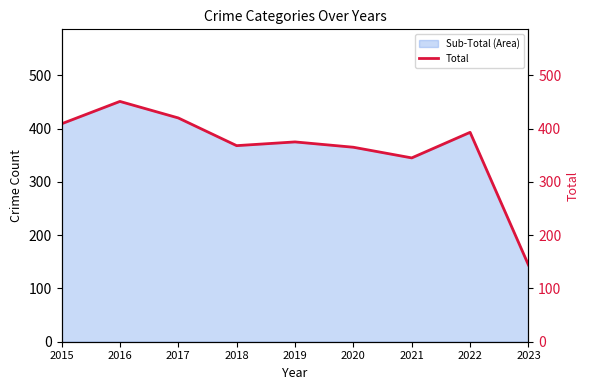

What is the change in value from 2020 to 2022?

+28